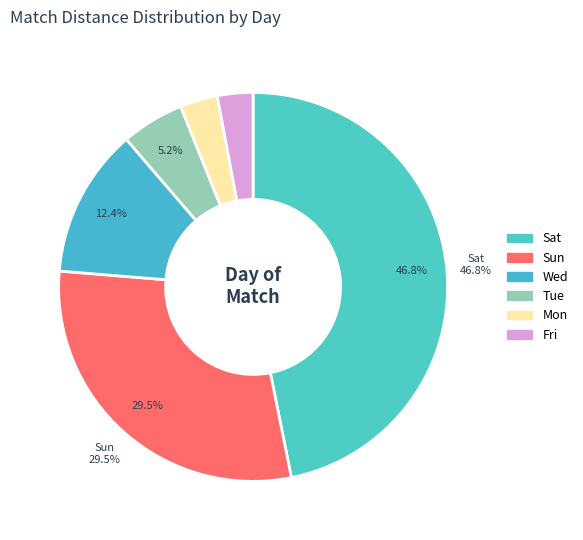

To the nearest percent, what is the difference between the largest and smallest slice percentages?

44%